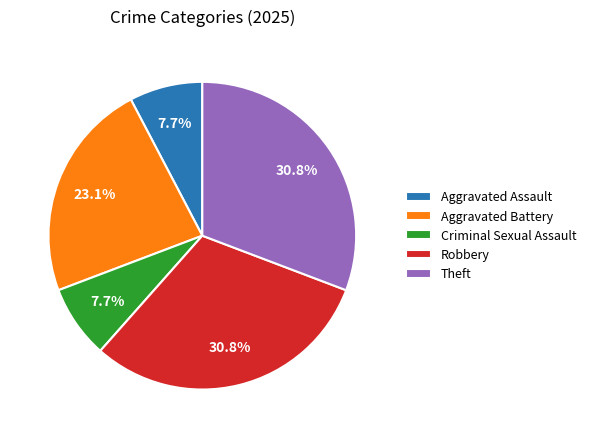

What portion of the pie excludes Criminal Sexual Assault?

92.3%